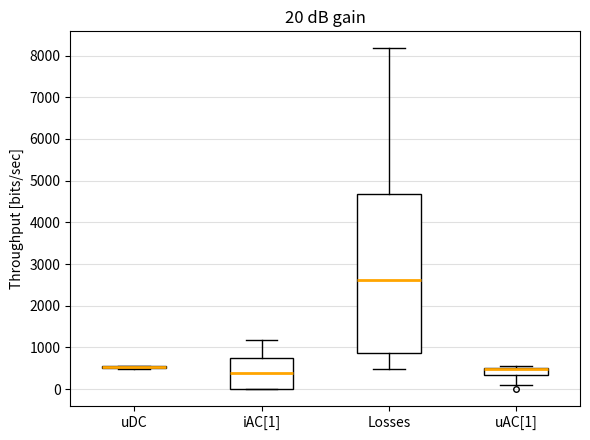

Comparing the boxes themselves (not the whiskers), which one is the tallest?

Losses